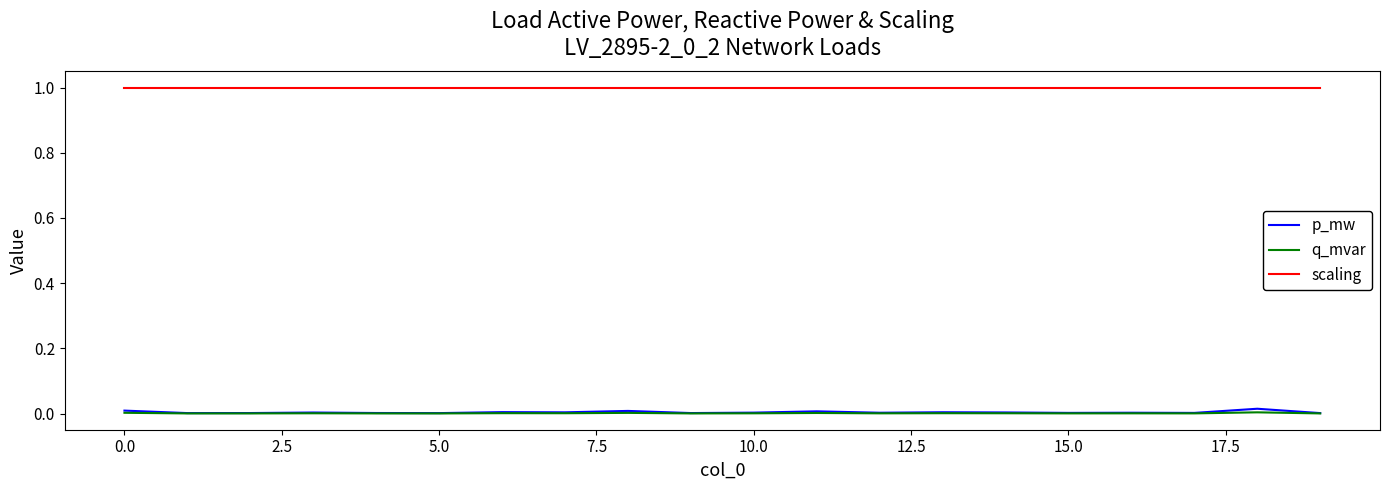

Which series has the widest spread of values?

p_mw